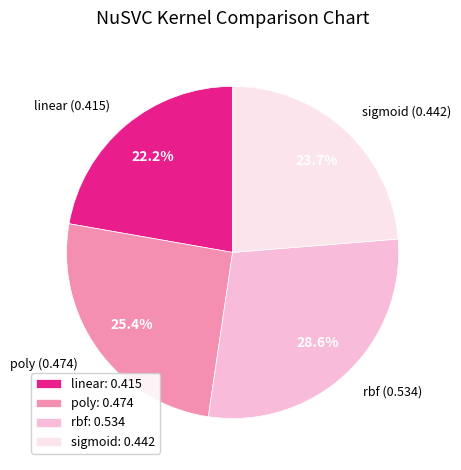

Is there any slice that represents more than half of the pie?

No